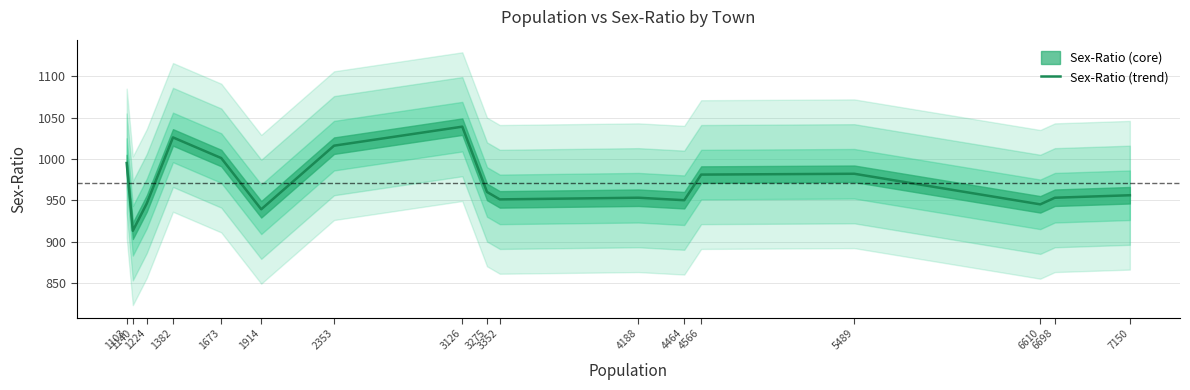

At which category does the chart reach its minimum across all series?

1140